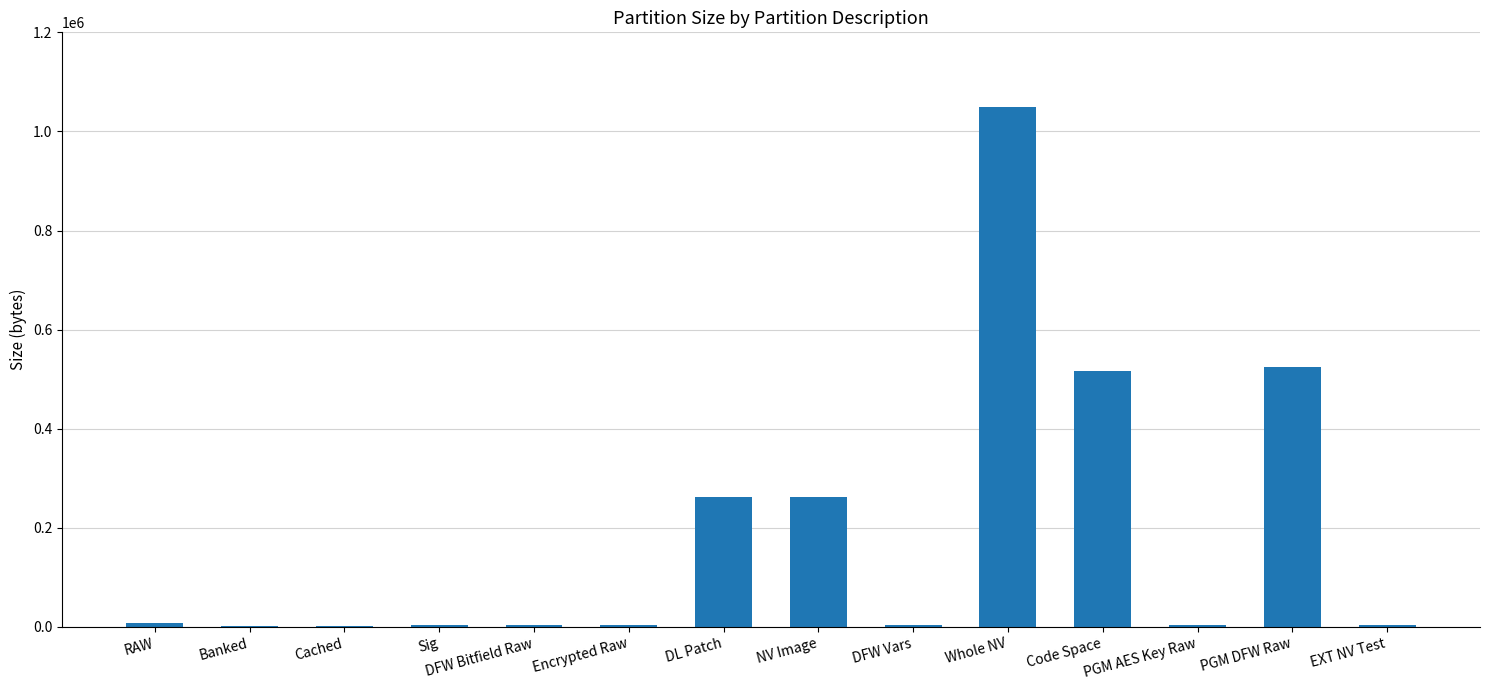

Are the bars horizontal?

No